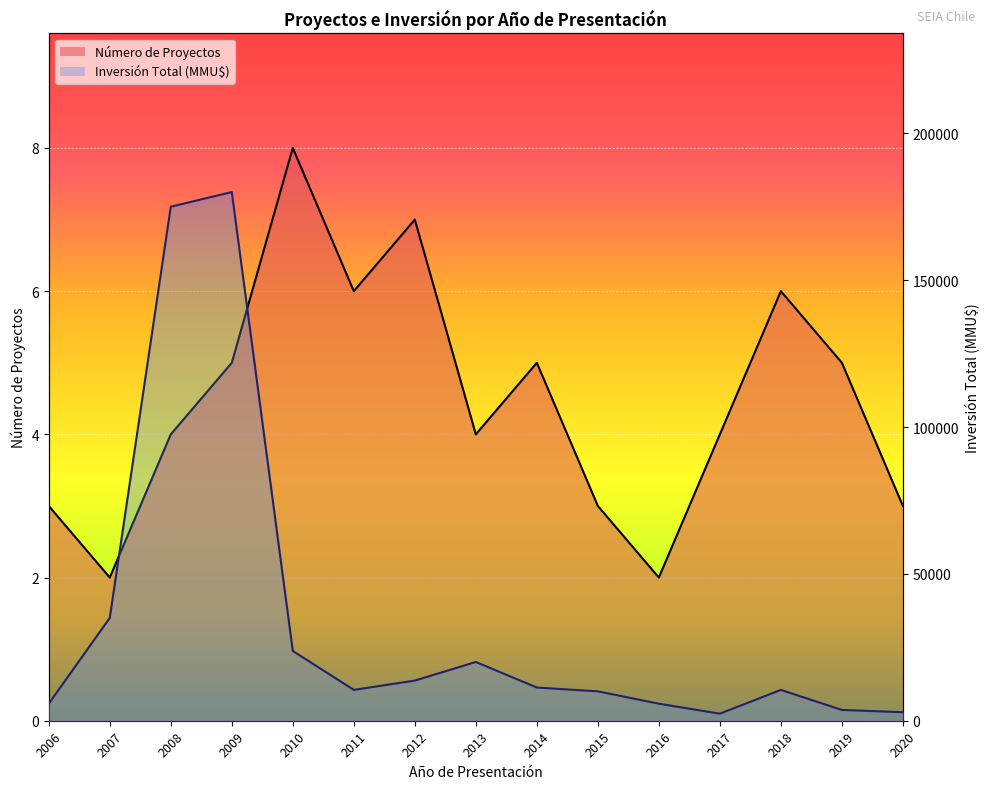

How many interior local valleys does the Número de Proyectos series have?

4